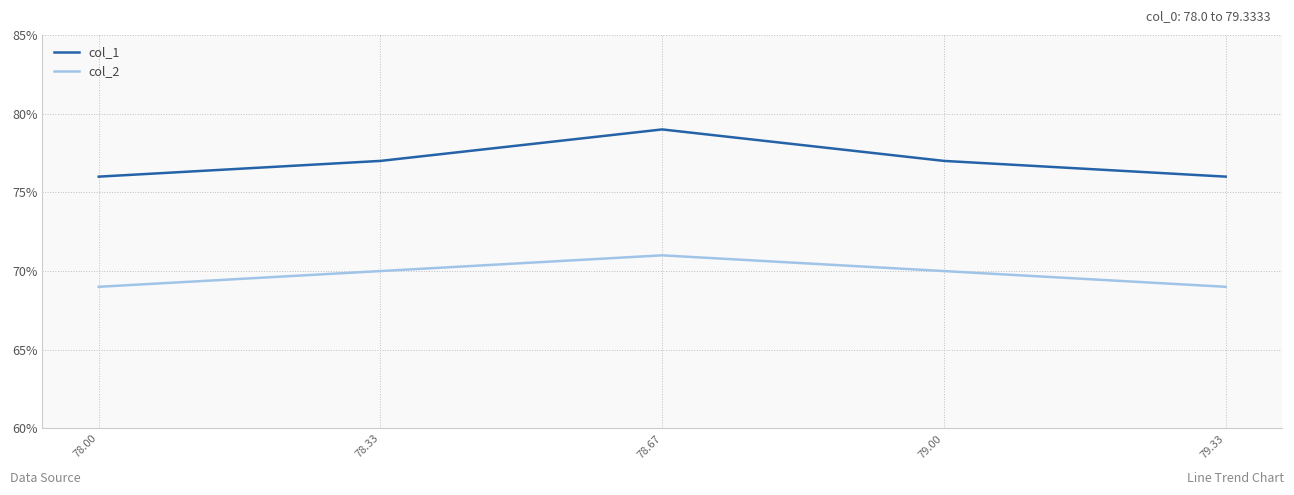

True or false: col_1 and col_2 intersect in this chart.

False